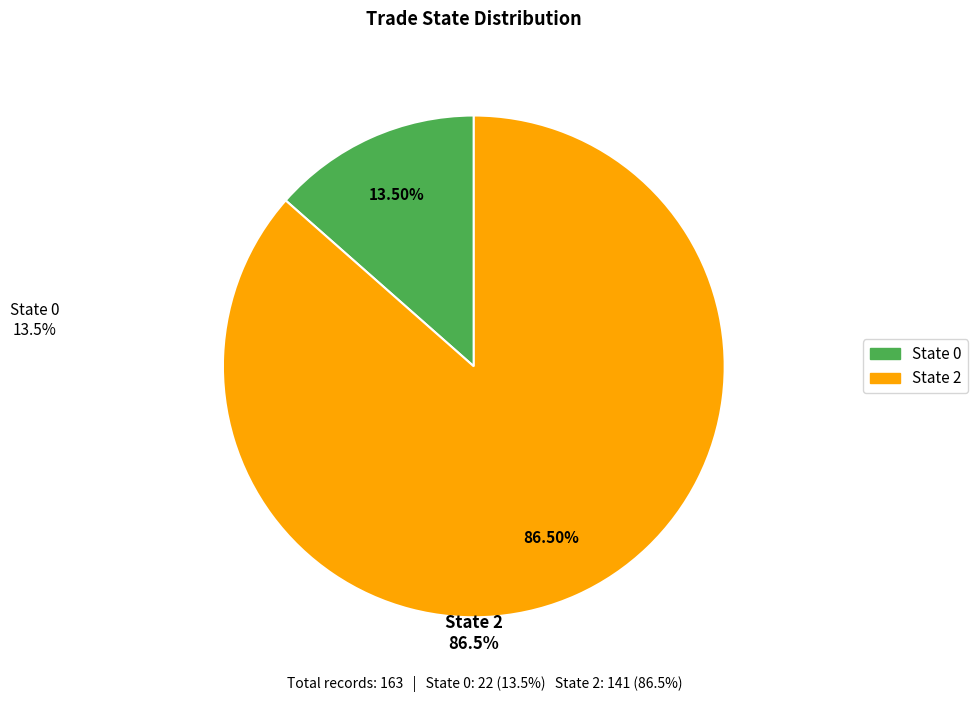

Is there any slice that represents more than half of the pie?

Yes